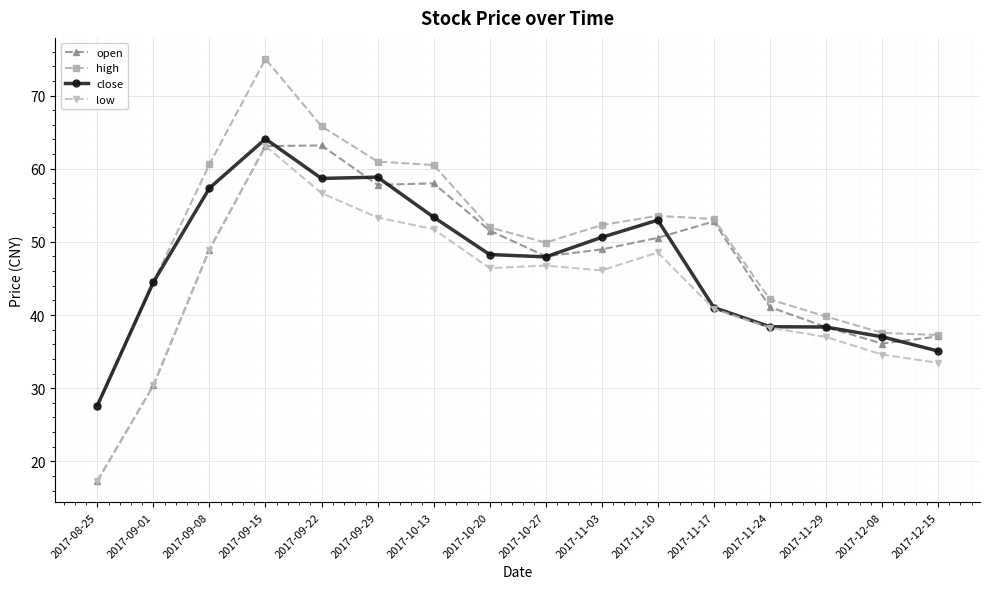

At which category does high reach its first local peak?

2017-09-15